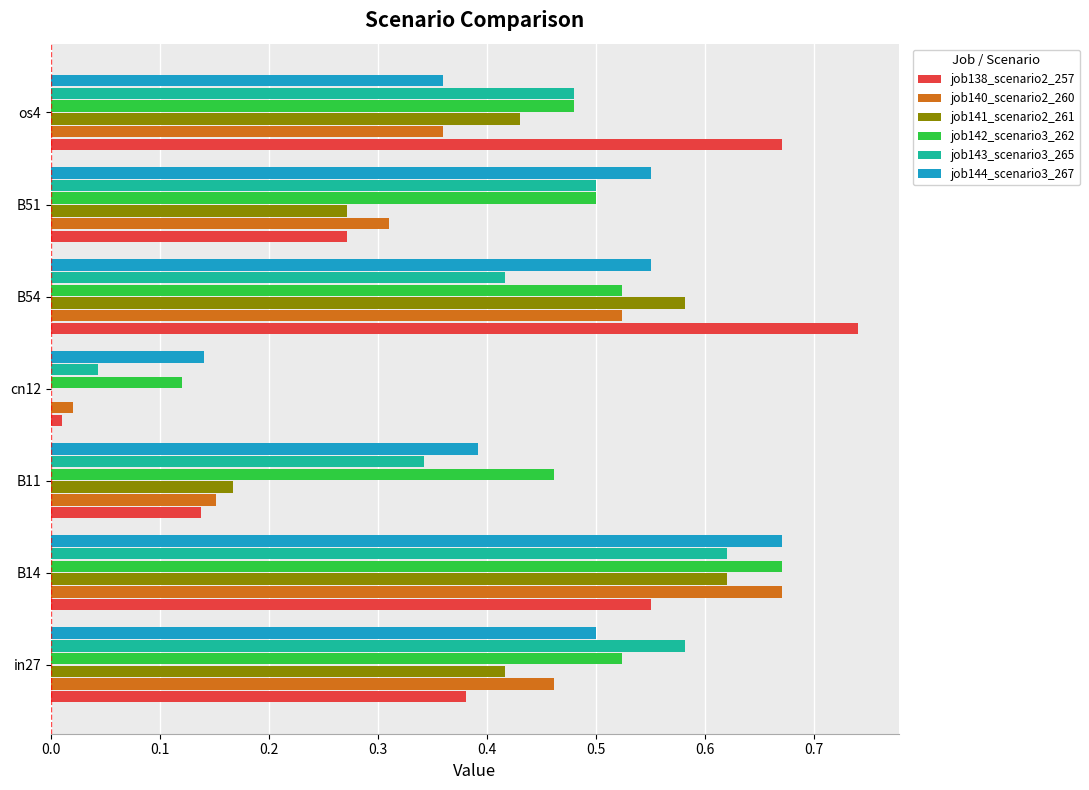

What is the sum of all job140_scenario2_260 values?

2.5